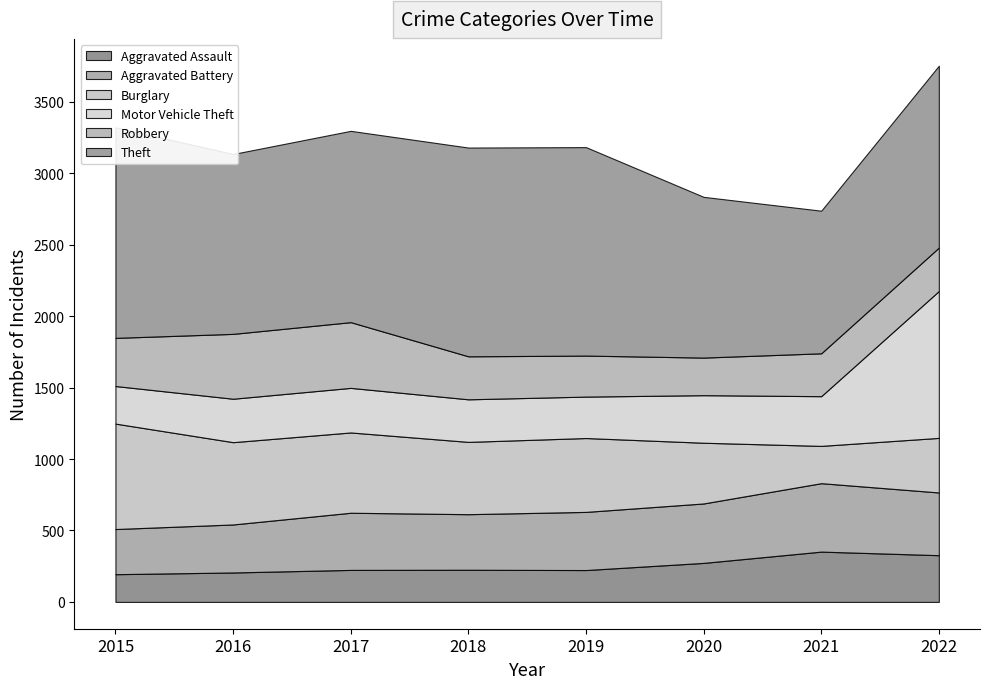

Does the chart display data point markers on the line(s)?

No